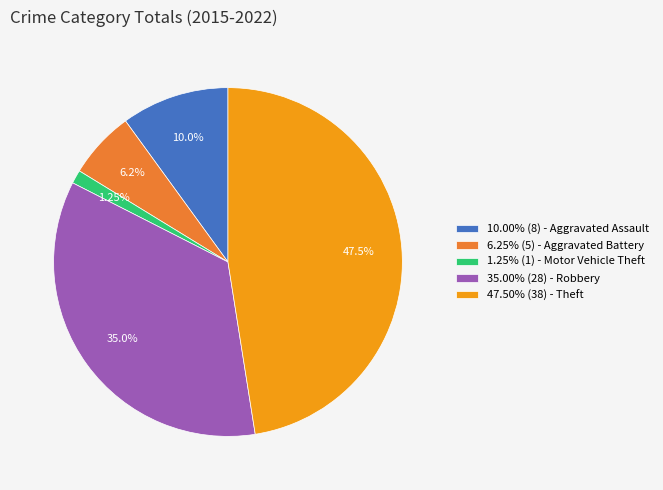

Is there any slice that represents more than half of the pie?

No